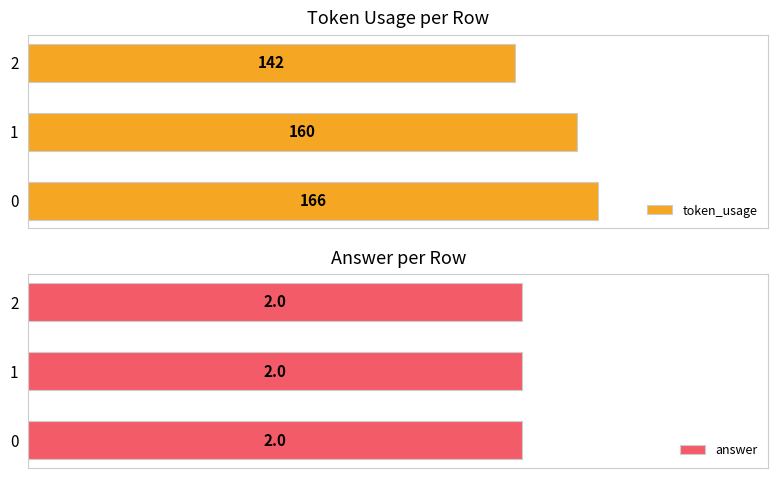

What is the sum of the token_usage values at 0 and 2?

308.0